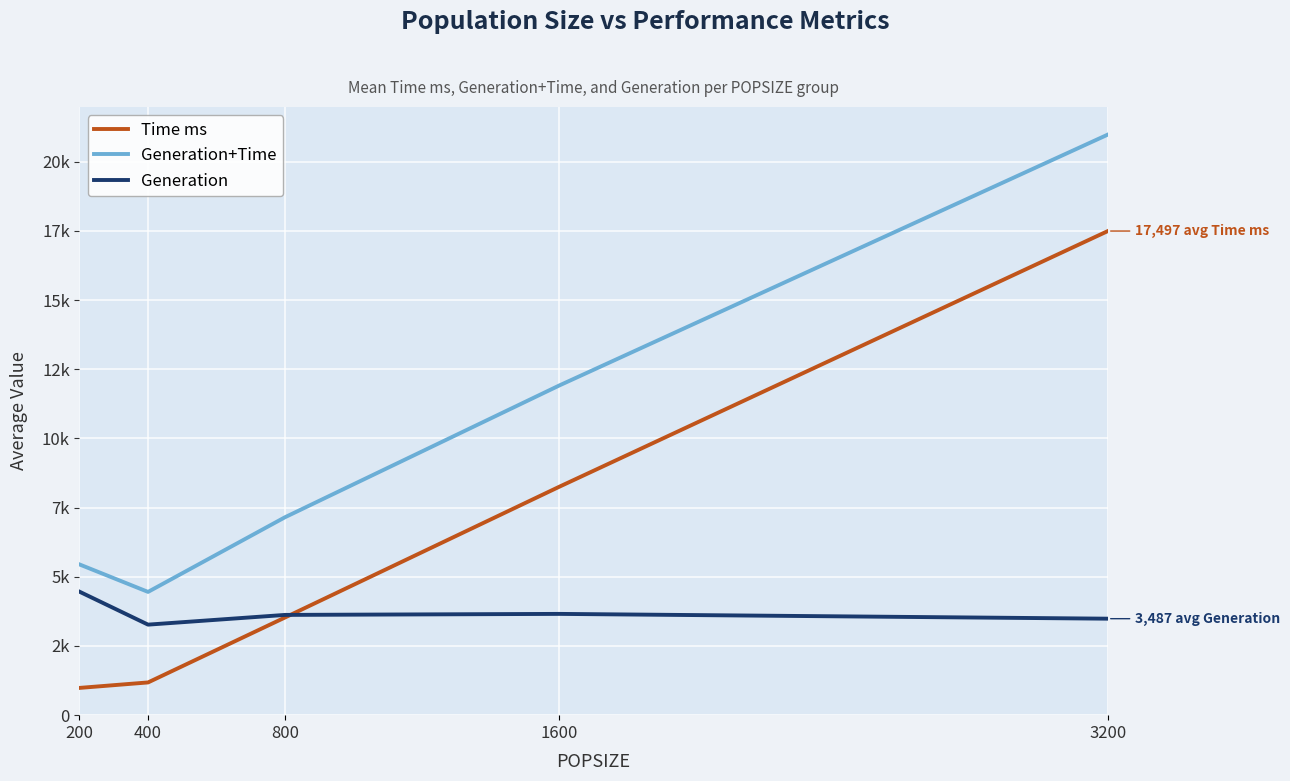

What are all the series names shown in the legend?

Time ms, Generation+Time, Generation